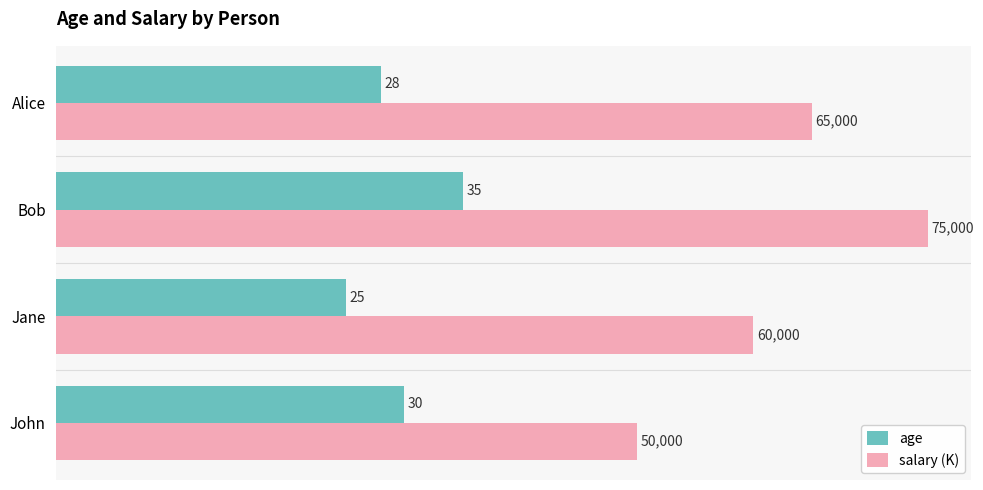

The age series shows 41 at John. True or false?

False